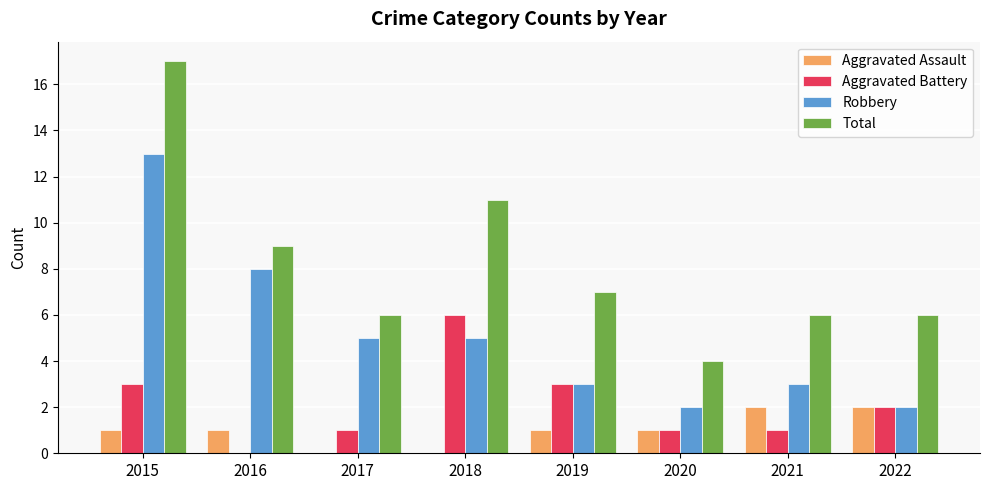

Which series has the largest total across all categories?

Total